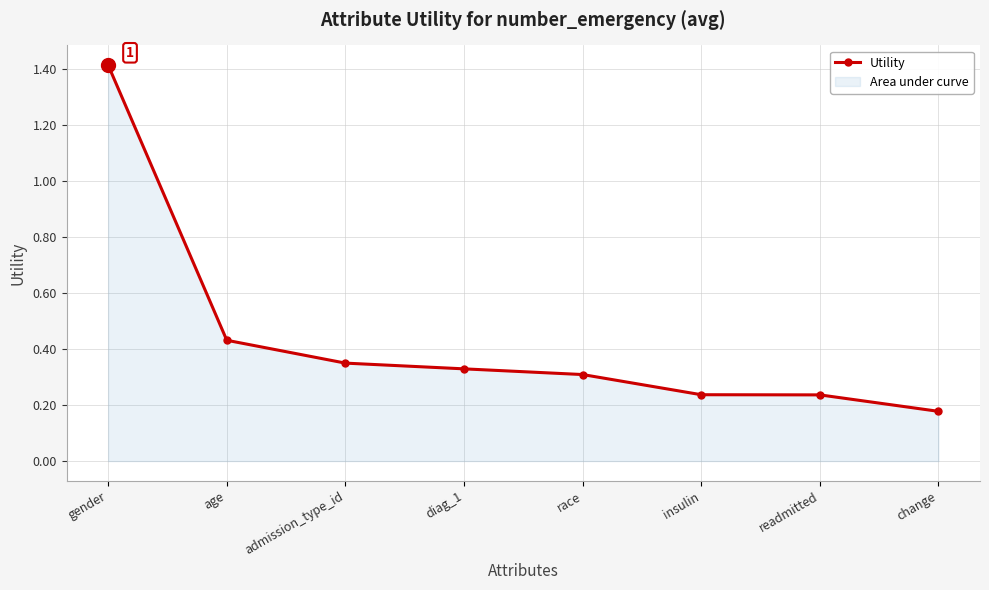

What is the label of the 3rd point from the right?

insulin